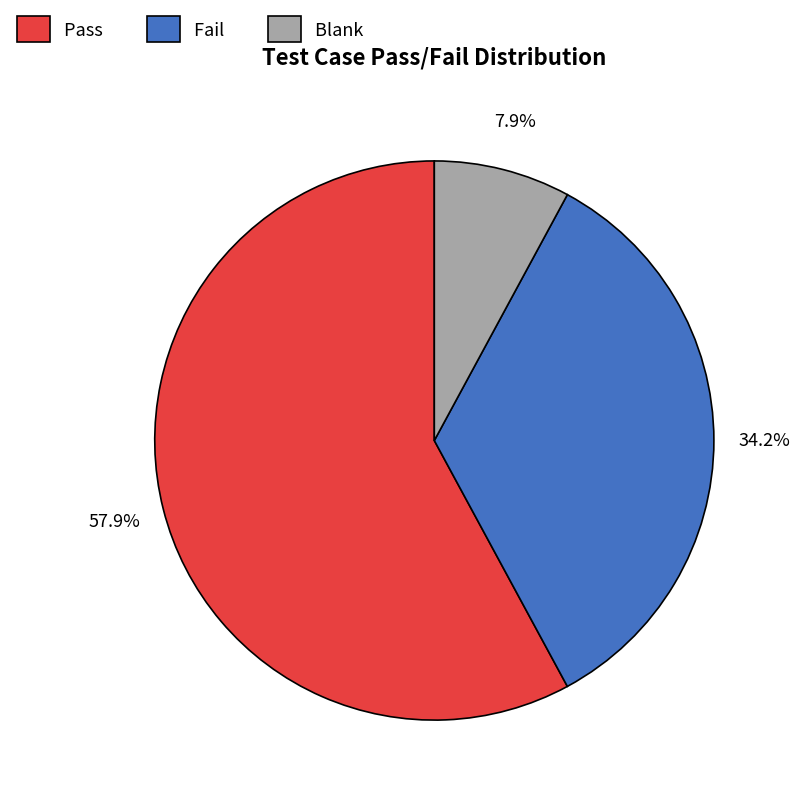

What is the largest slice in the pie chart?

Pass